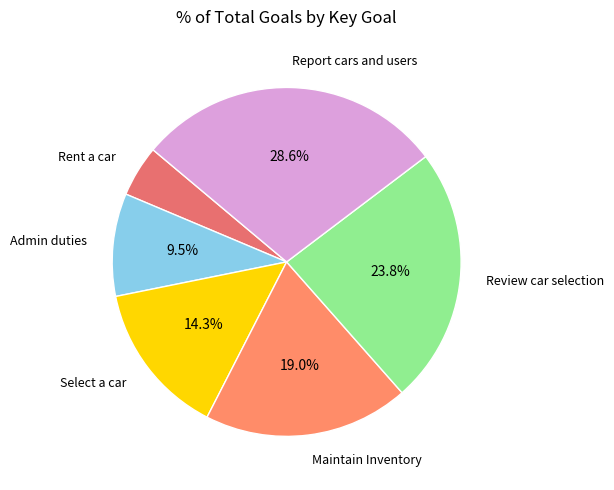

Rank the categories by value from lowest to highest.

Rent a car, Admin duties, Select a car, Maintain Inventory, Review car selection, Report cars and users